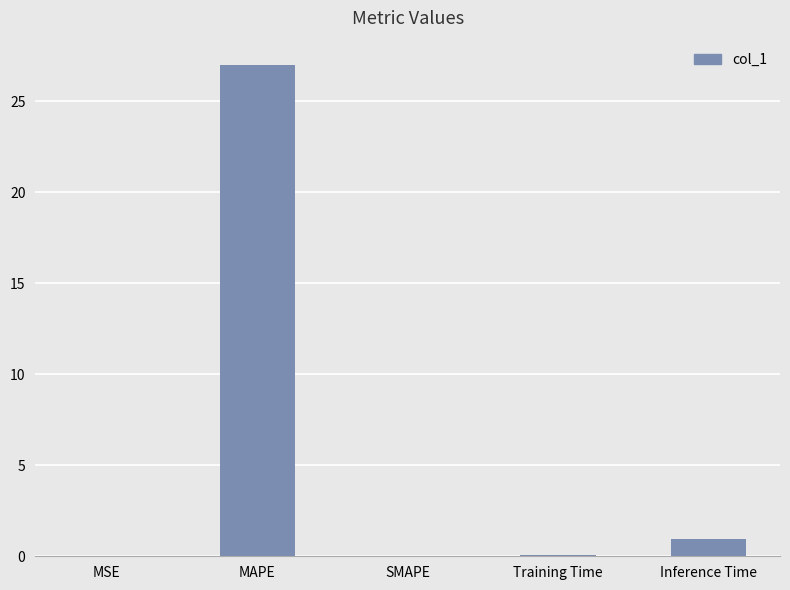

Which category has the highest value across all series?

MAPE